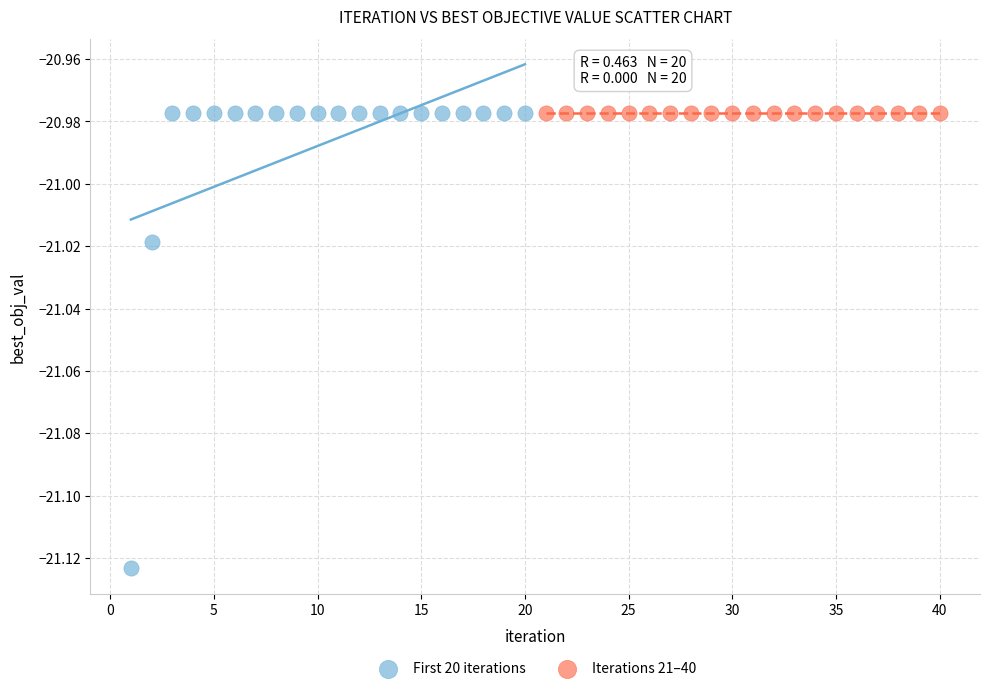

Which series contains the lowest Y value?

First 20 iterations